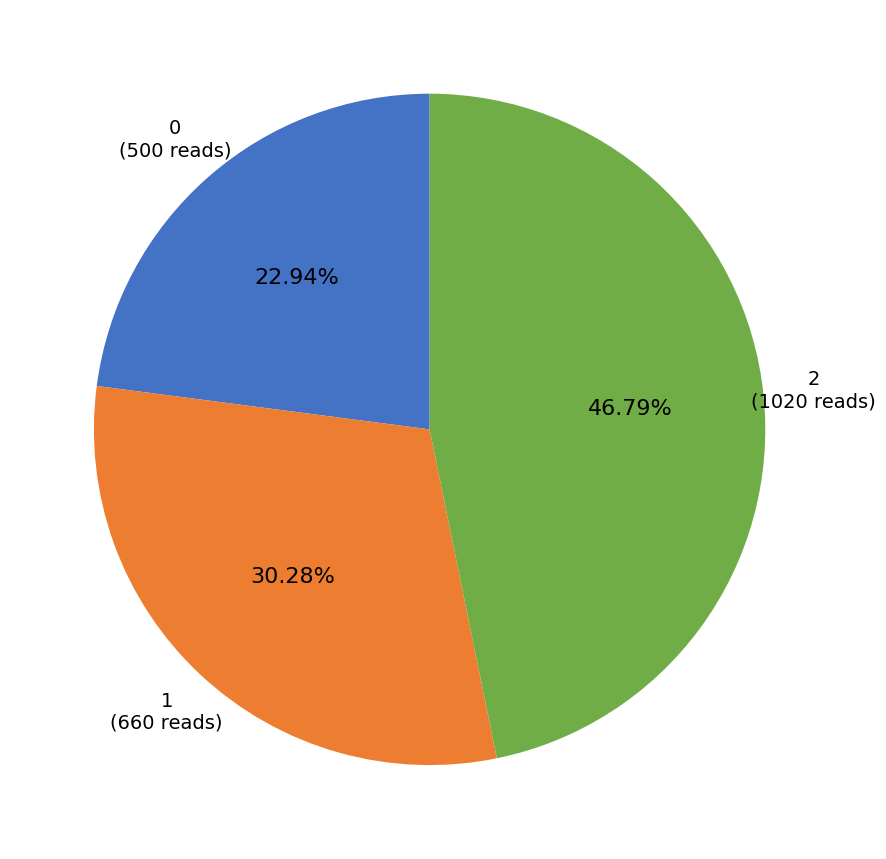

To the nearest percent, what is the difference between the 1 and 0 slice percentages?

7%